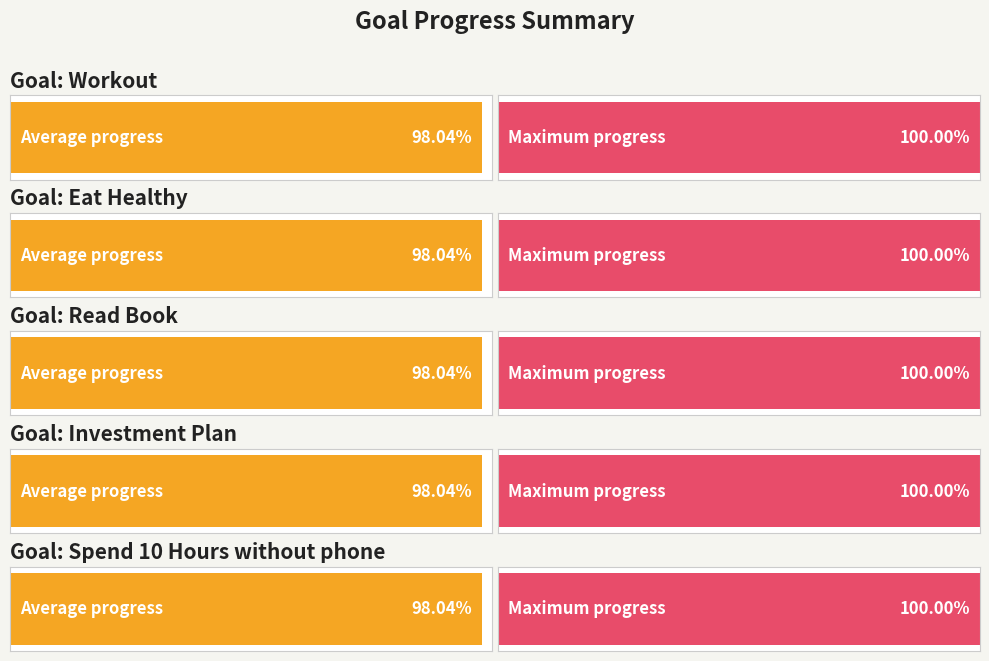

What is the highest value of the Eat Healthy series?

1.0